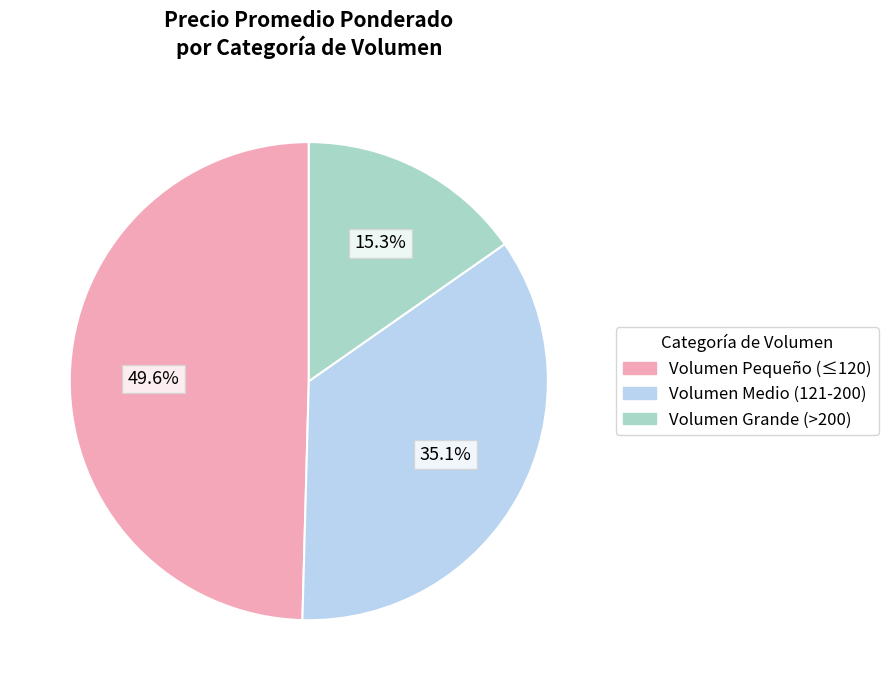

Does any single category account for the majority?

No